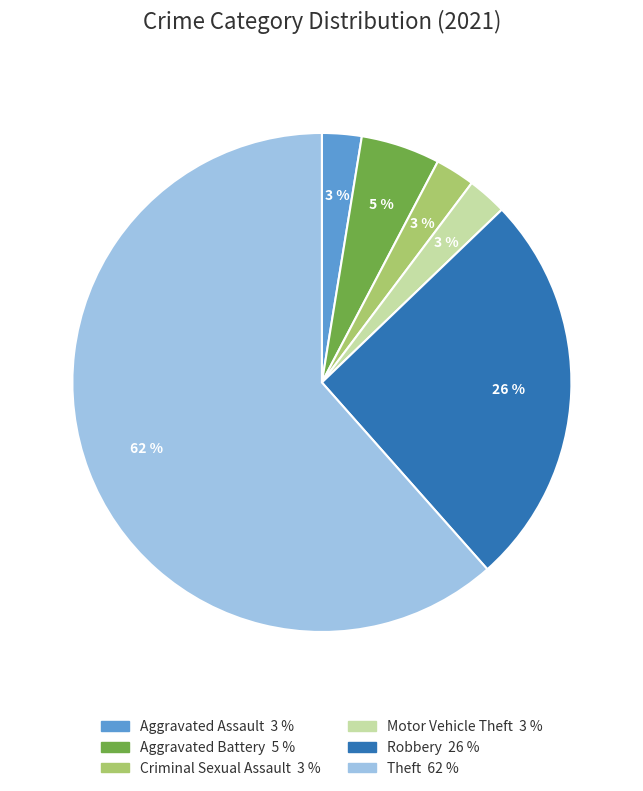

Count the number of slices in the pie.

6